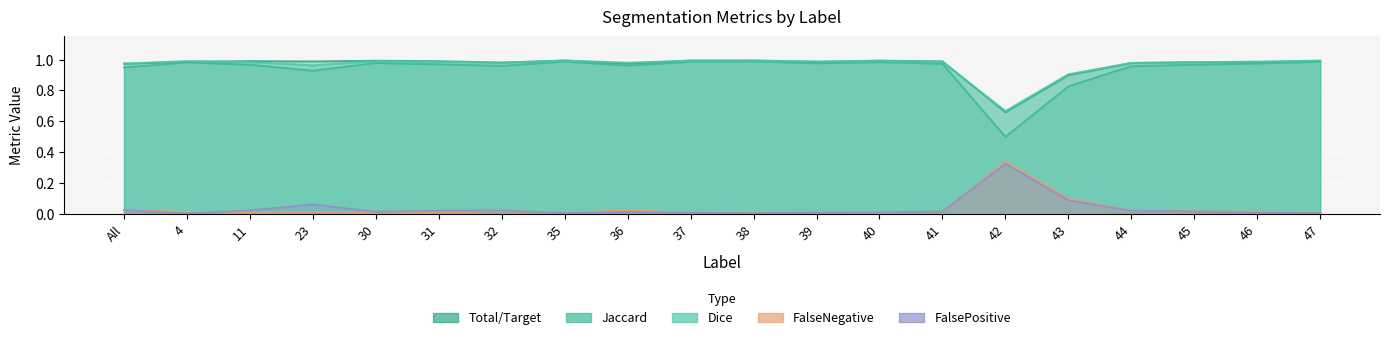

True or false: FalsePositive and Dice intersect in this chart.

False